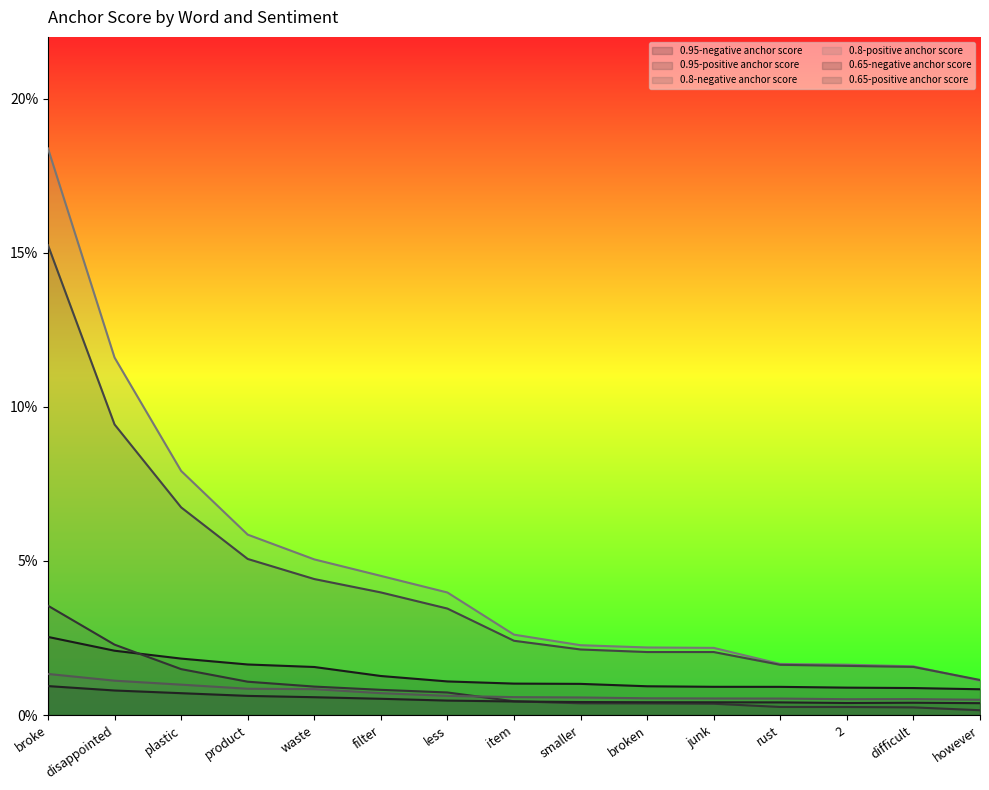

At difficult, list the series in order from smallest to largest.

0.95-positive anchor score, 0.65-negative anchor score, 0.8-negative anchor score, 0.95-negative anchor score, 0.65-positive anchor score, 0.8-positive anchor score